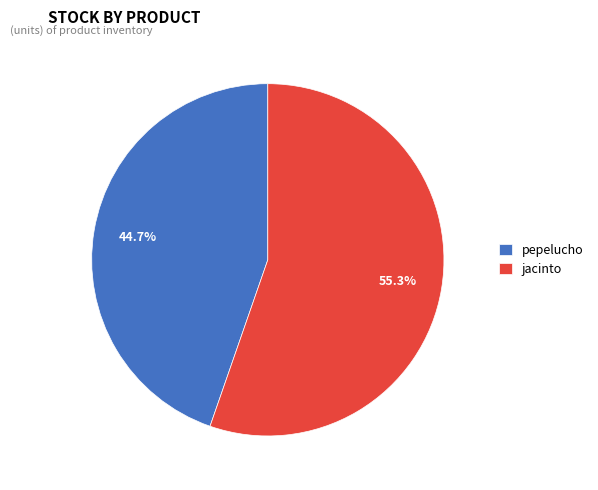

What is the total percentage of jacinto and pepelucho?

100.0%